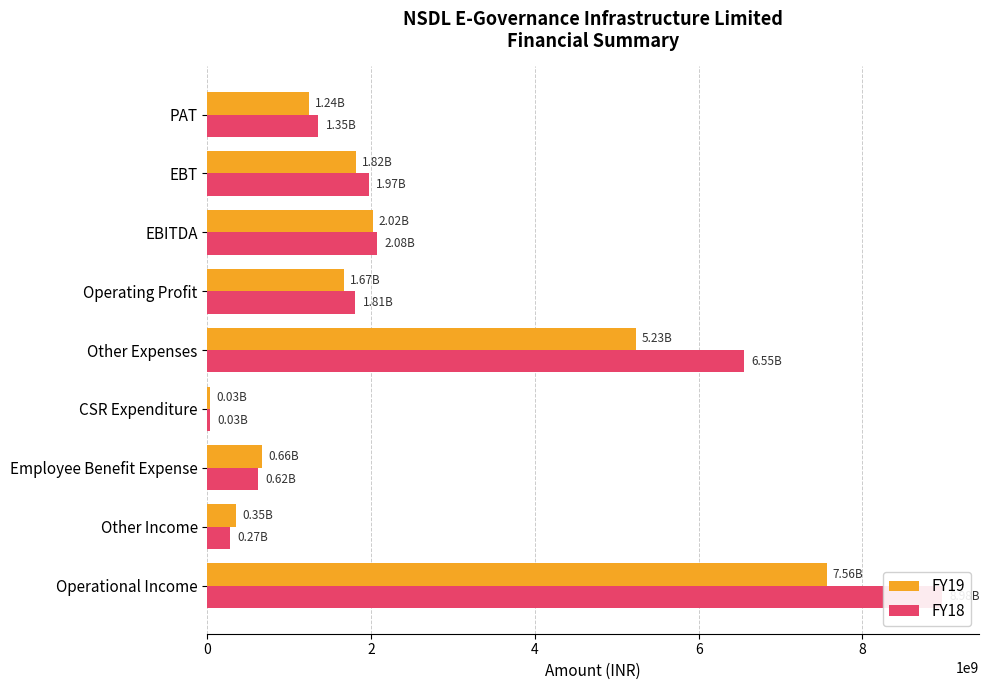

Count the number of data series in this chart.

2